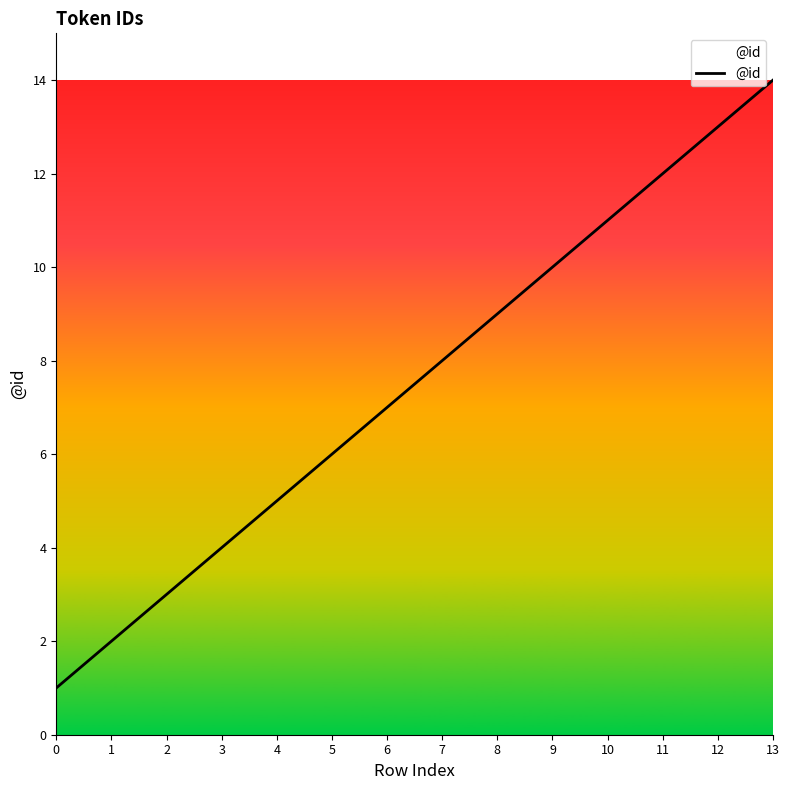

What is the difference between the maximum and minimum values?

13